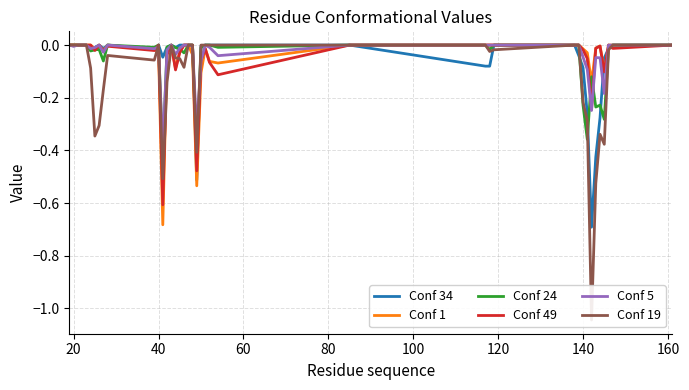

The value of Conf 19 at 32 is -0.5. True or false?

False